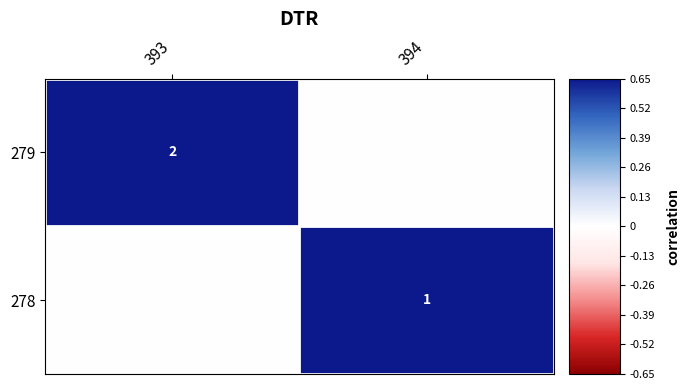

The 279 series shows 1 at 393. True or false?

False